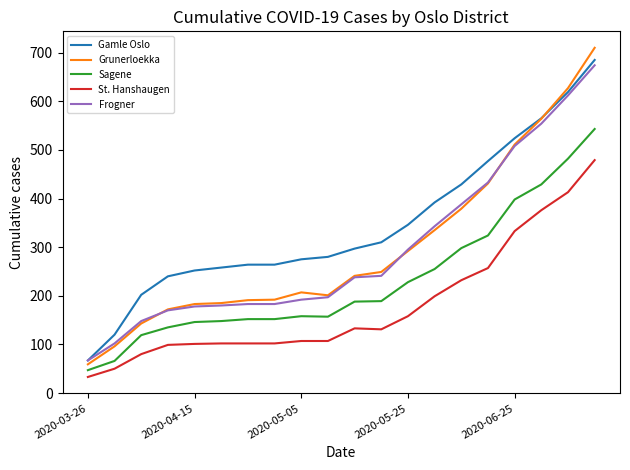

Which series has the largest total across all categories?

Gamle Oslo